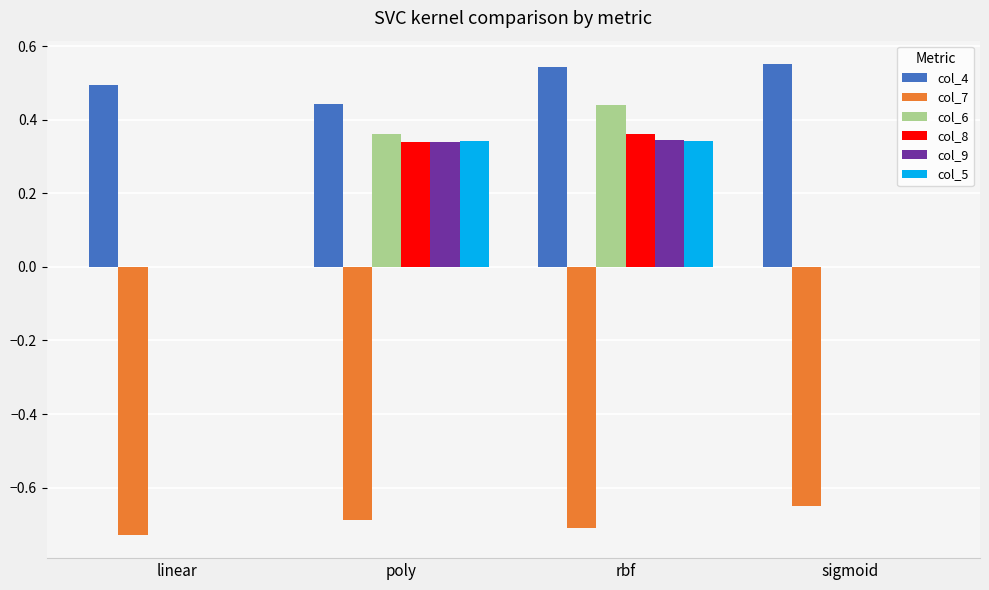

The value of col_4 at rbf is 0.5. True or false?

True